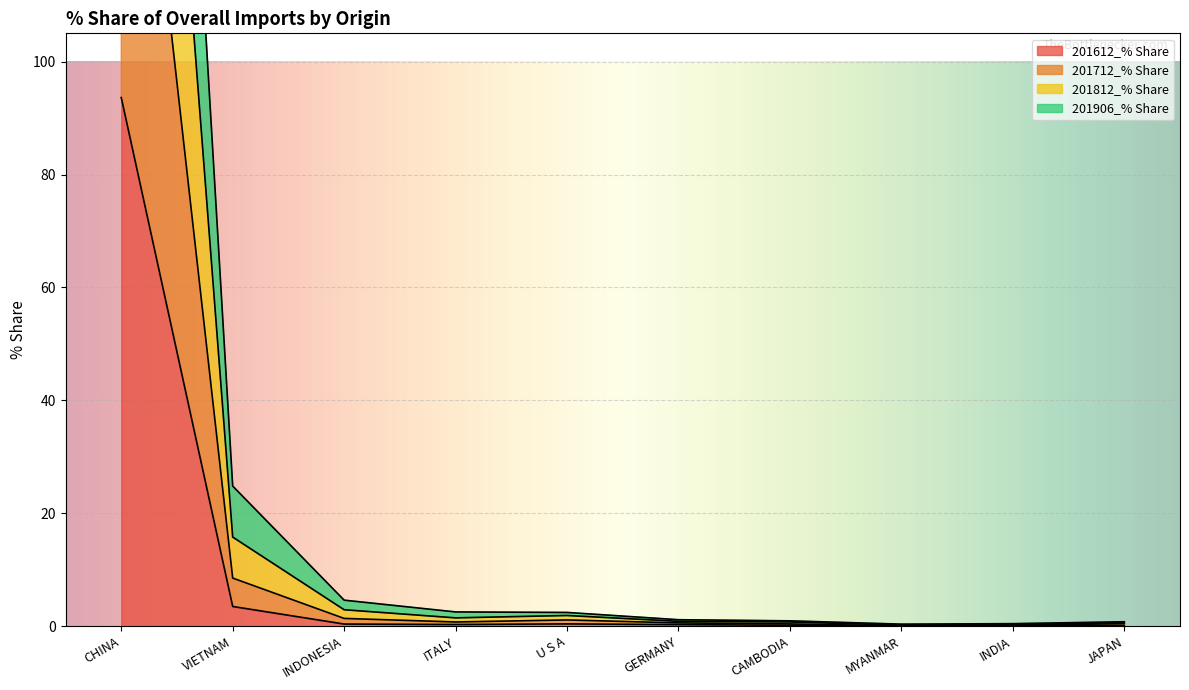

True or false: 201906_% Share and 201612_% Share intersect in this chart.

False